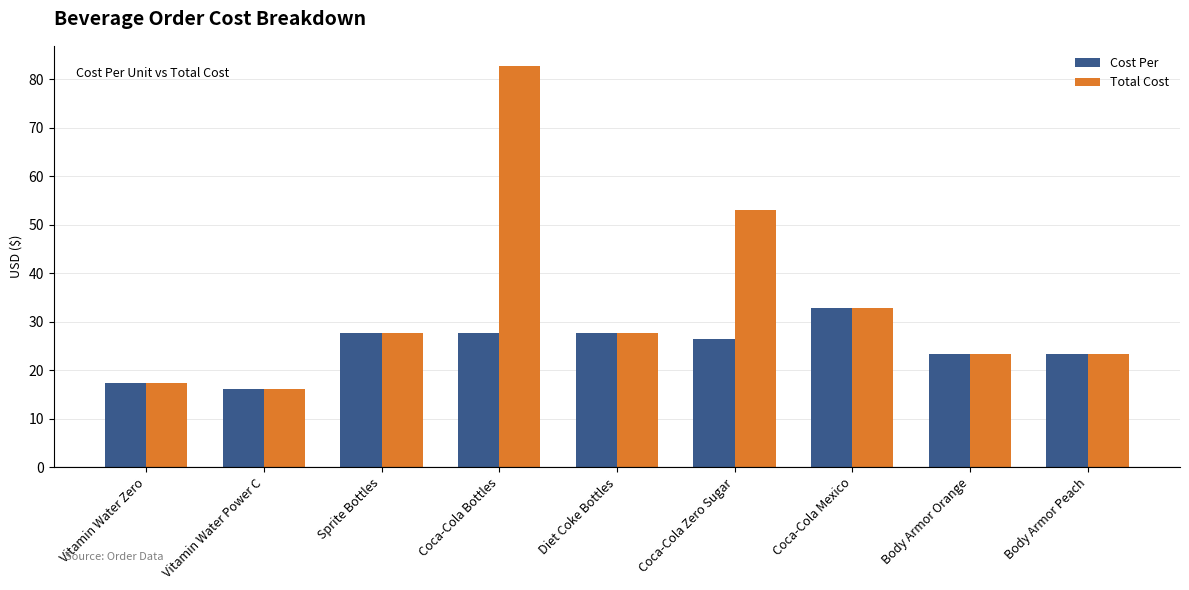

List the series in order of their peak value, highest first.

Total Cost, Cost Per